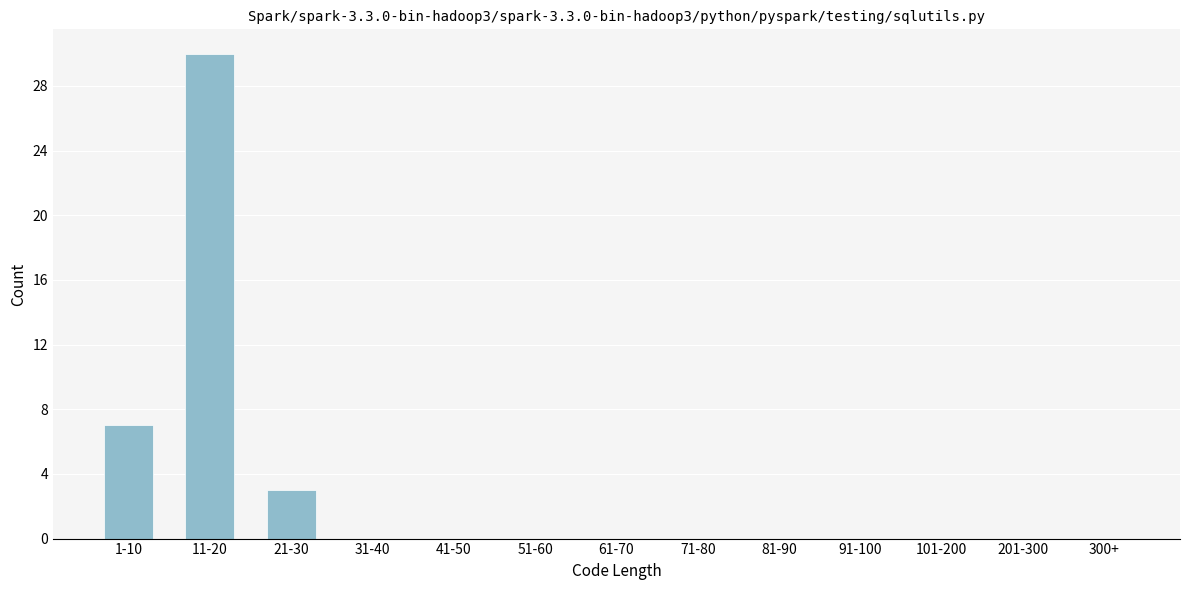

Reading right to left, extract all data points from this chart.

300+=0	201-300=0	101-200=0	91-100=0	81-90=0	71-80=0	61-70=0	51-60=0	41-50=0	31-40=0	21-30=3	11-20=30	1-10=7